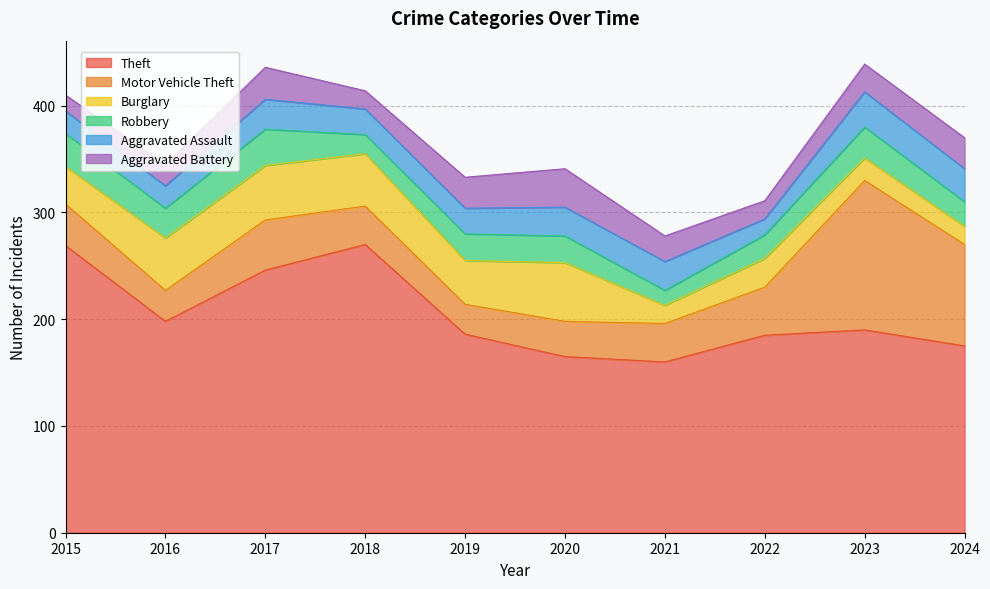

True or false: Motor Vehicle Theft has a value of 45 at 2020.

False